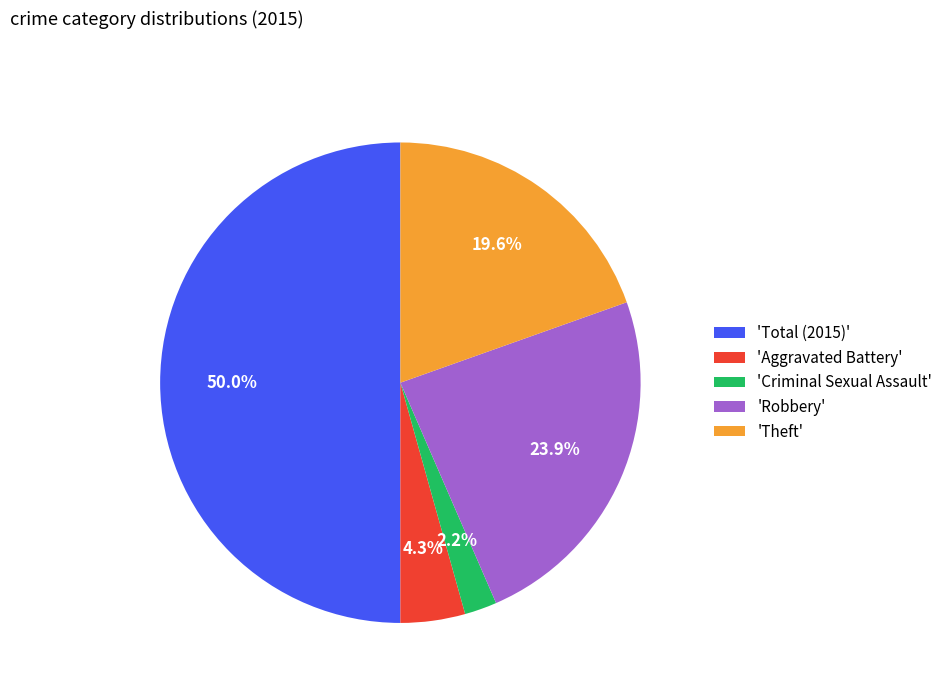

How much of the chart is everything except 'Robbery'?

76.1%